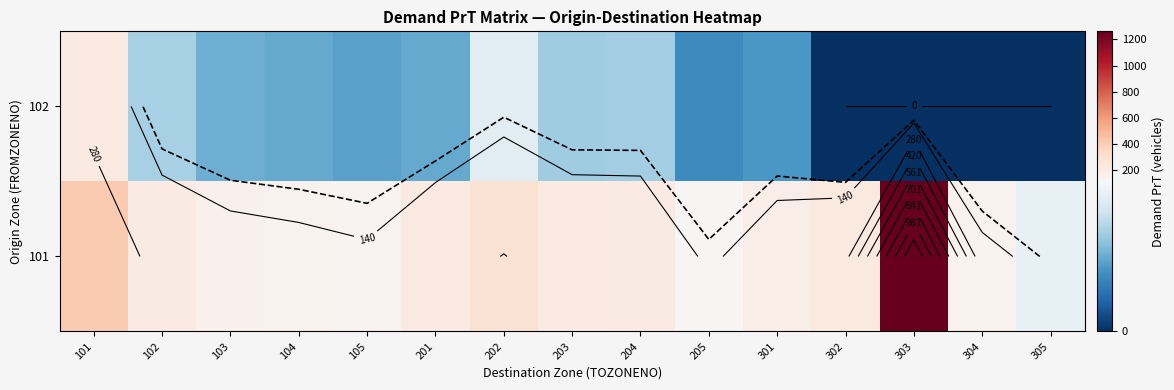

What is the total value across all series at 104?

221.6